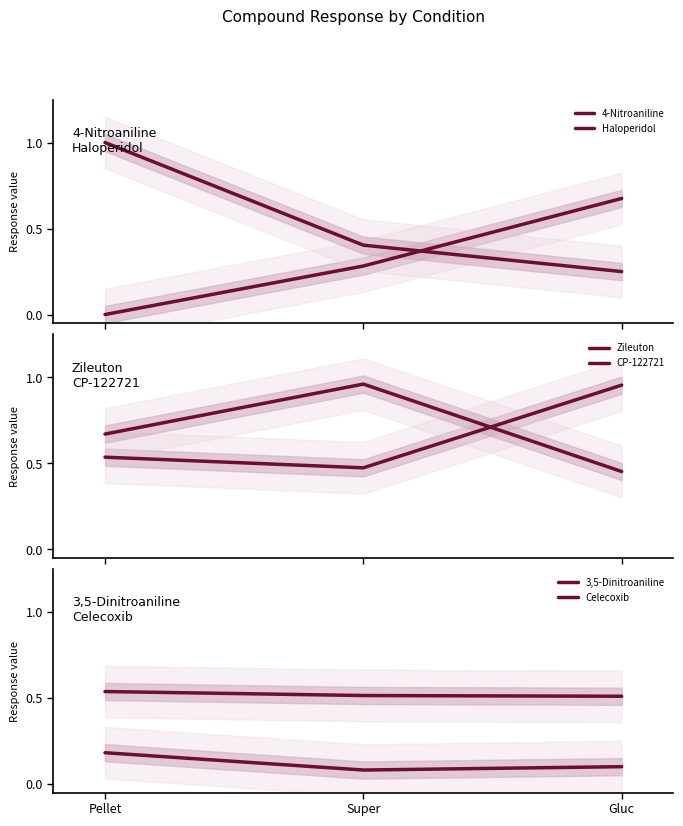

What is the maximum value for Zileuton?

1.0